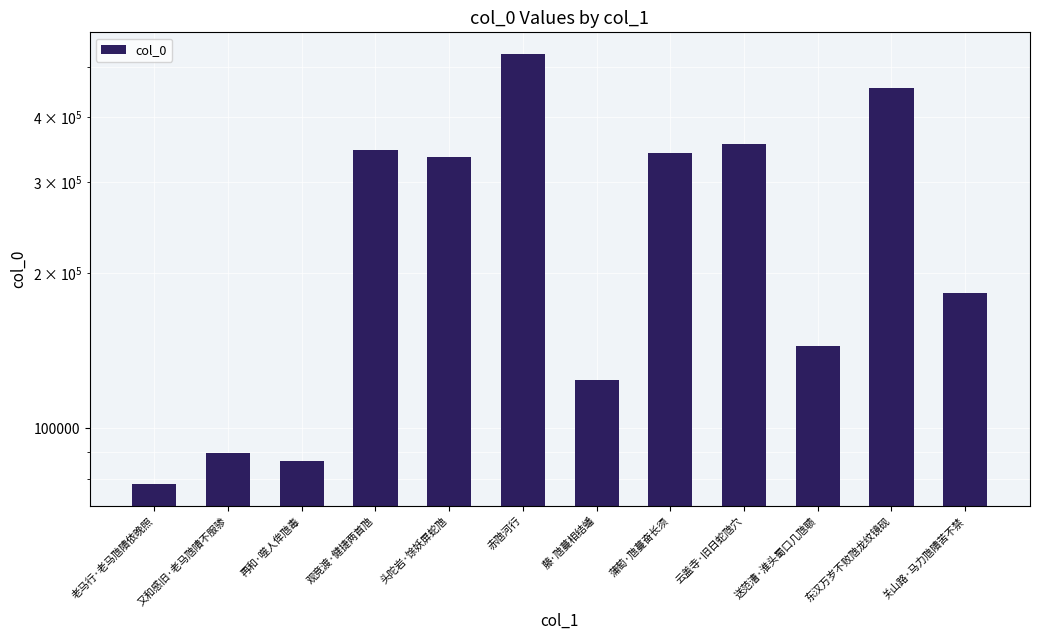

How many distinct data groups are displayed?

1